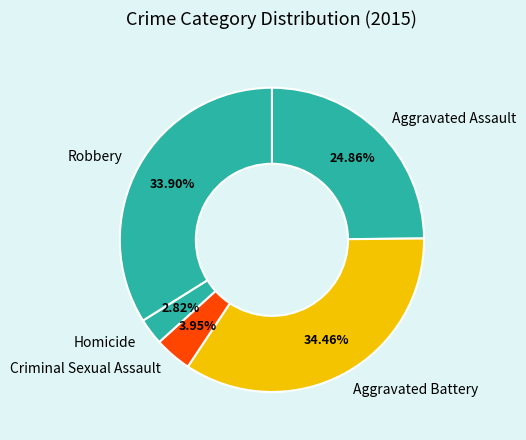

Rank the categories by value from highest to lowest.

Aggravated Battery, Robbery, Aggravated Assault, Criminal Sexual Assault, Homicide